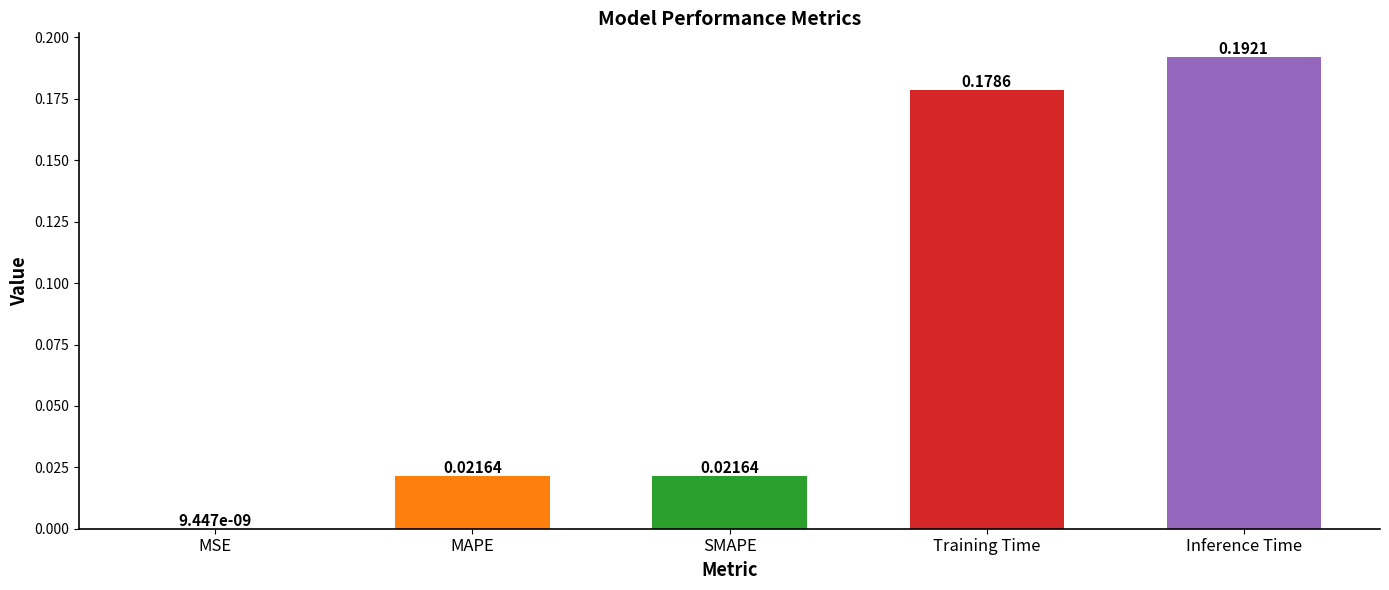

Which category has the highest value across all series?

Inference Time